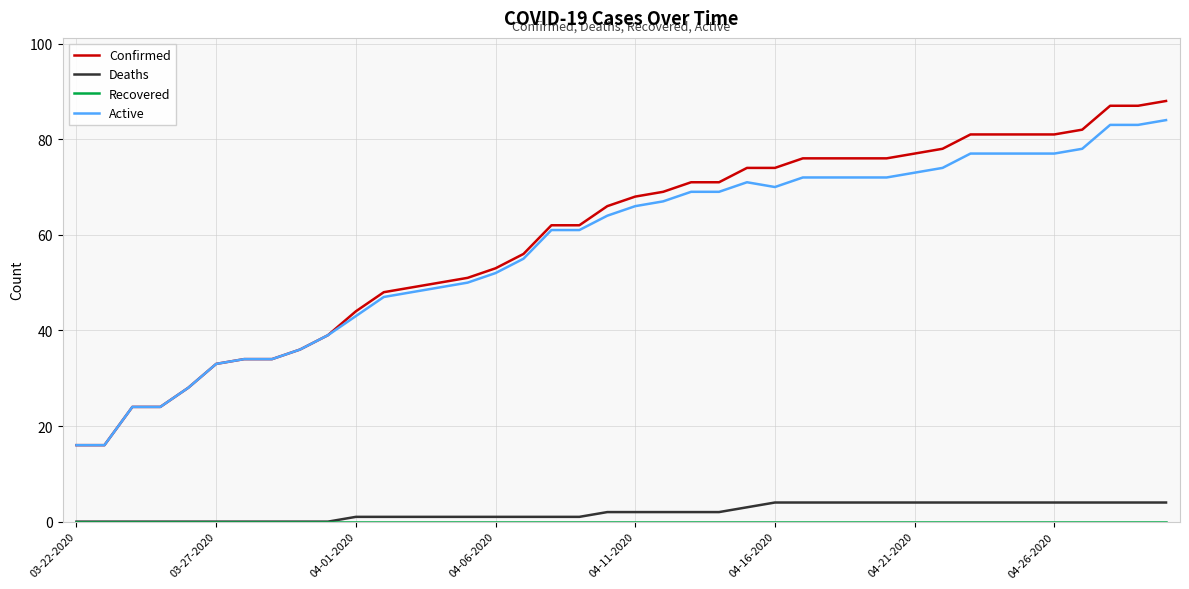

Which series has the widest spread of values?

Confirmed